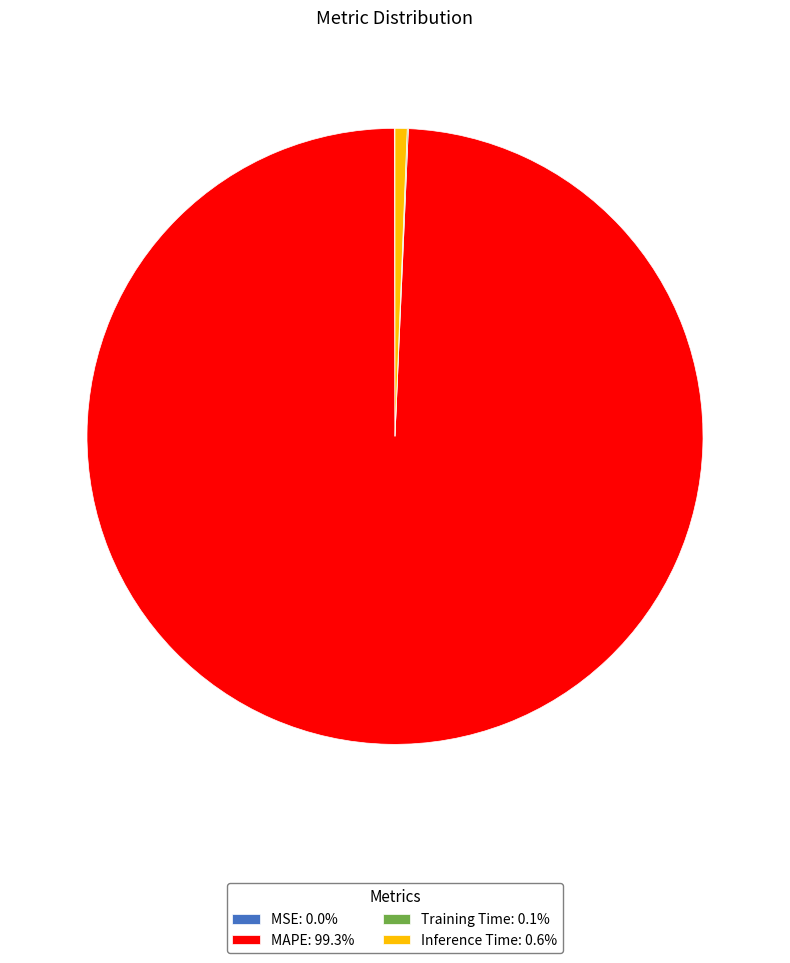

Does any single category account for the majority?

Yes